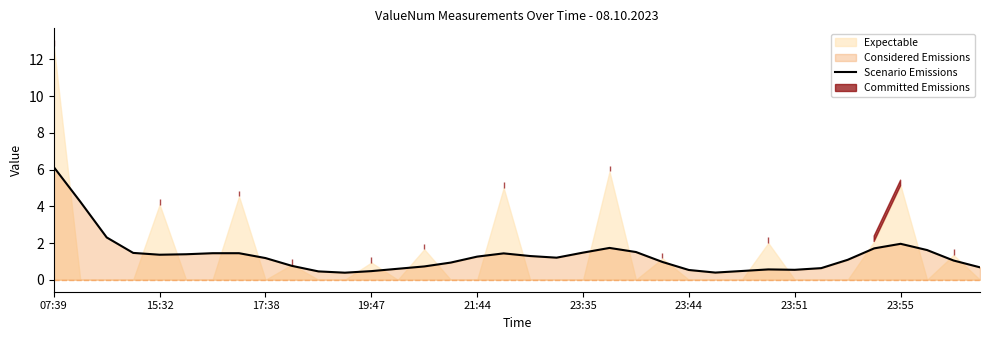

Does the chart display data point markers on the line(s)?

No